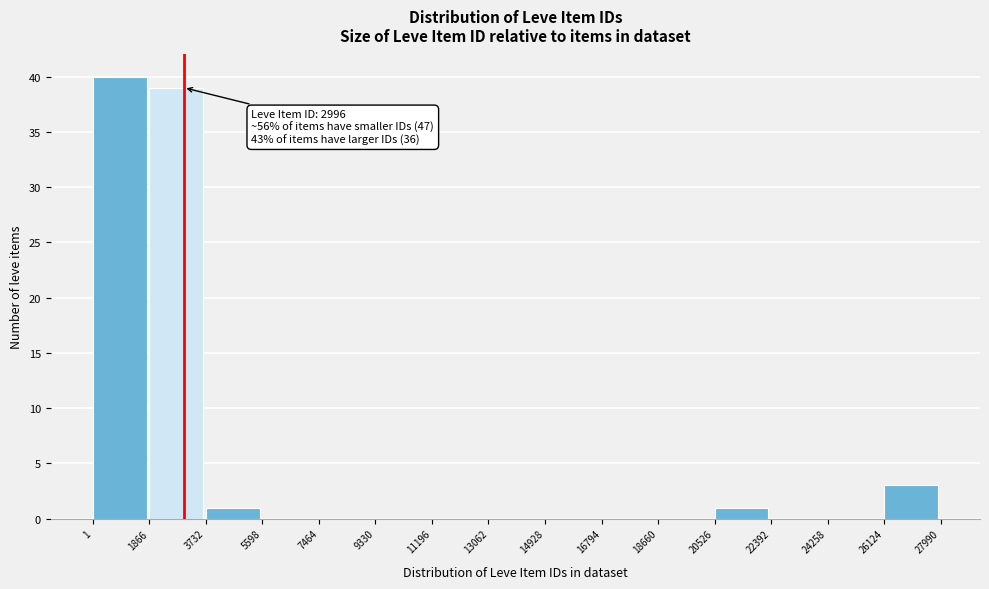

Which range on the x-axis has the tallest bar?

1 to 1866